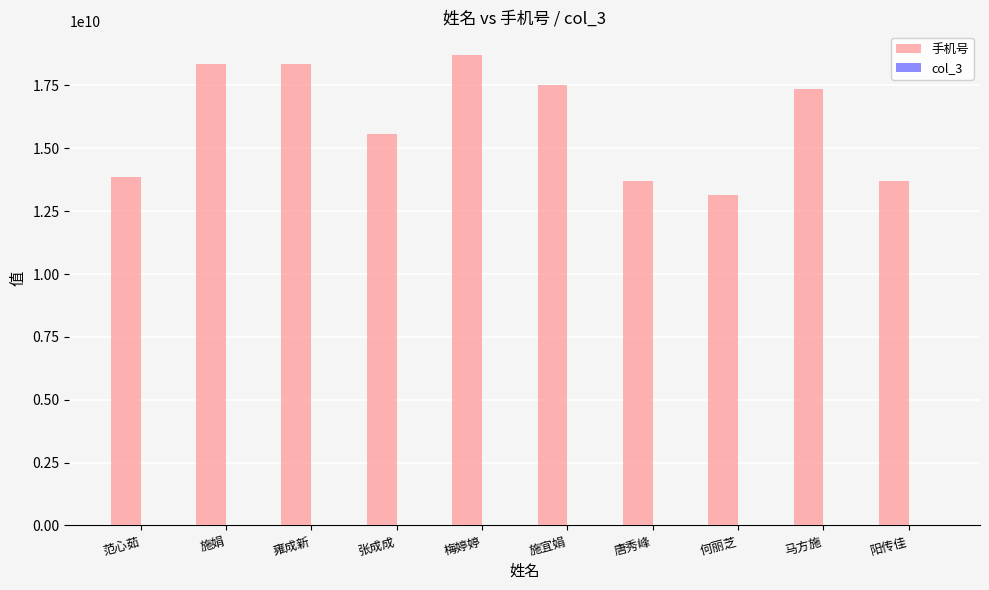

The value at 阳传佳 is 21238542235. True or false?

False